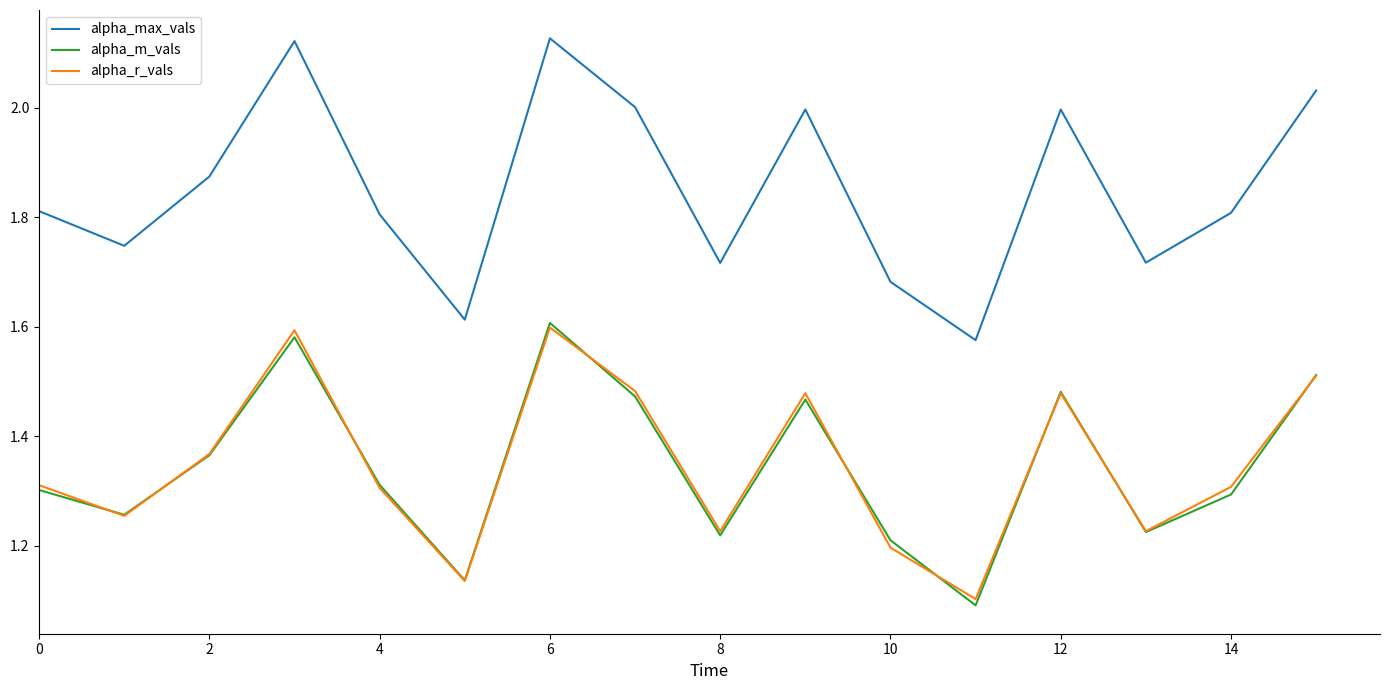

True or false: alpha_m_vals and alpha_max_vals intersect in this chart.

False